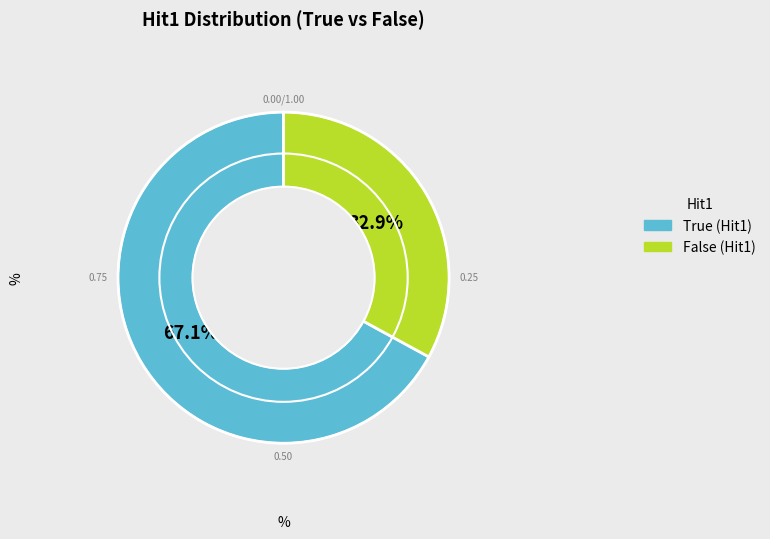

Rank the categories by value from highest to lowest.

True, False